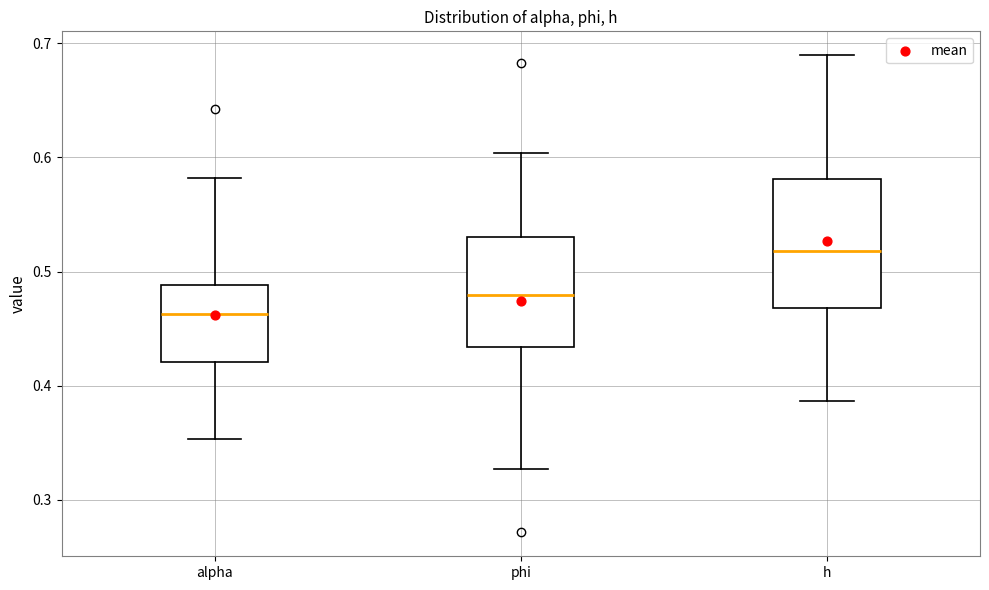

Which box is the tallest, from its lower edge to its upper edge?

h